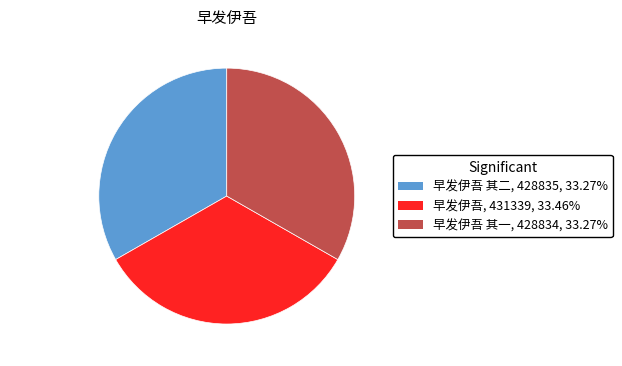

The 早发伊吾 slice represents 33% of the pie. True or false?

True